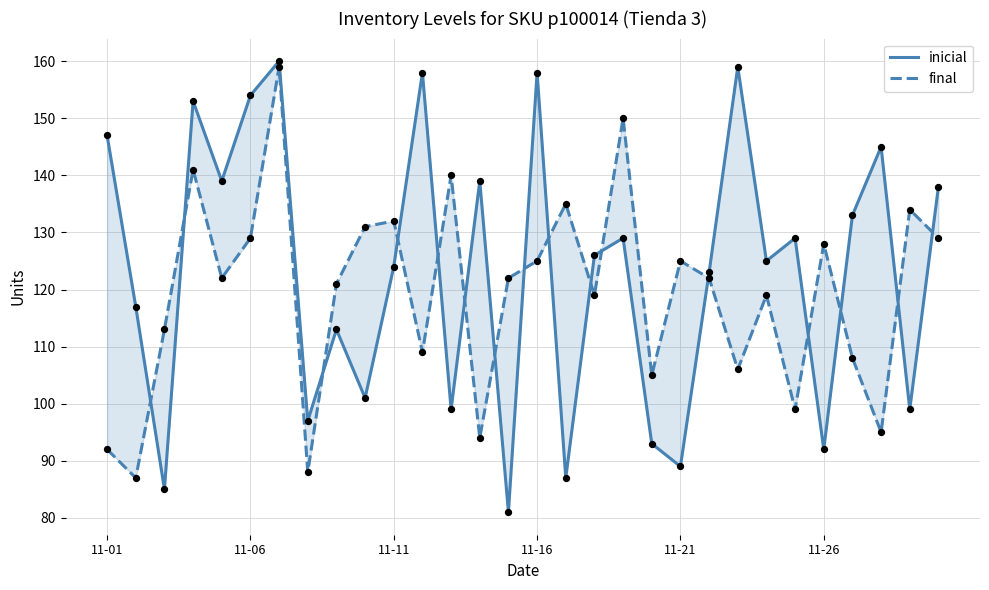

Which series contains the lowest Y value?

inicial